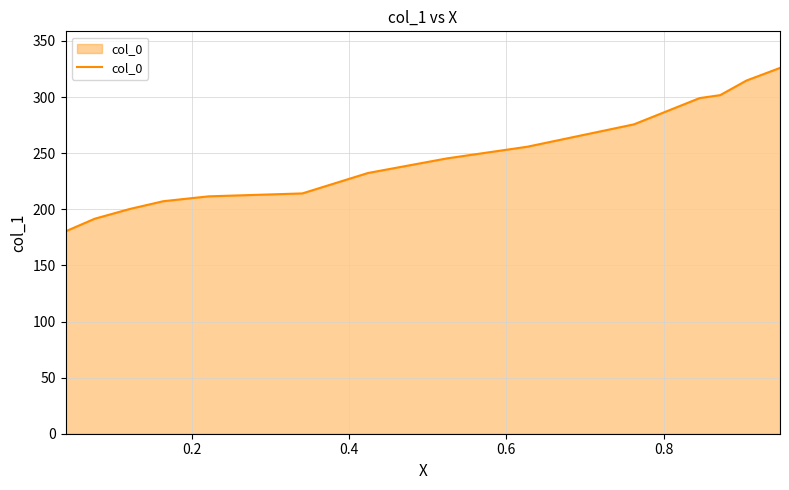

What is the difference between the maximum and minimum values?

145.7